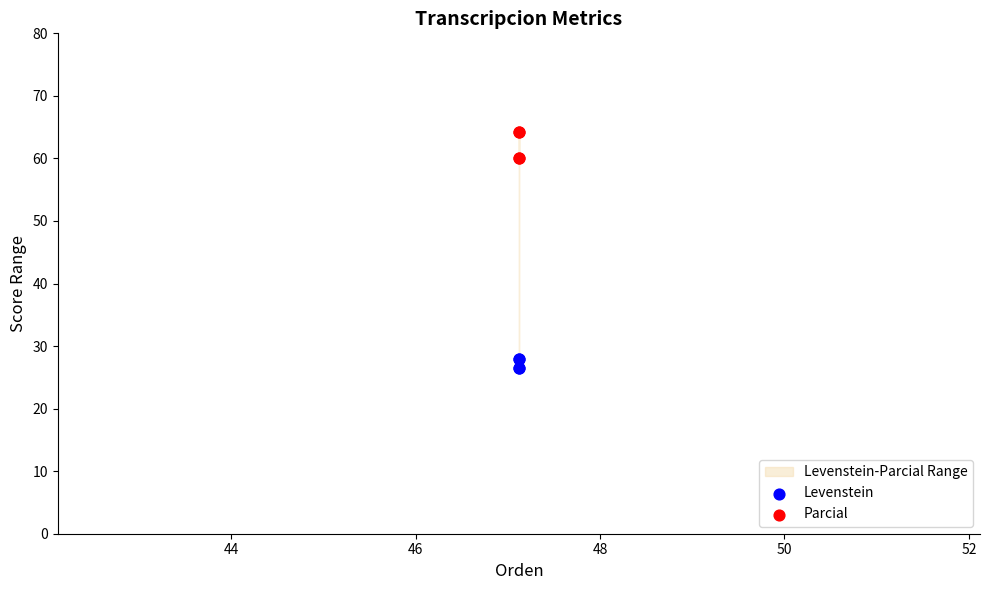

Which series contains the highest Y value?

Parcial